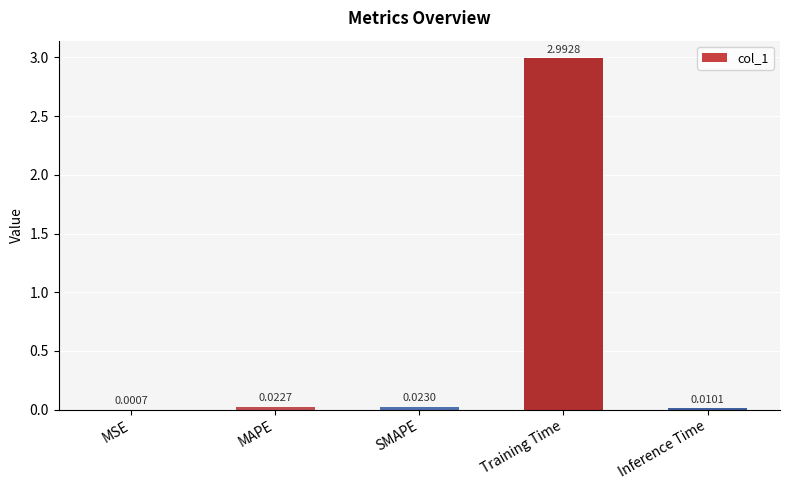

Which label corresponds to the largest value in the chart?

Training Time